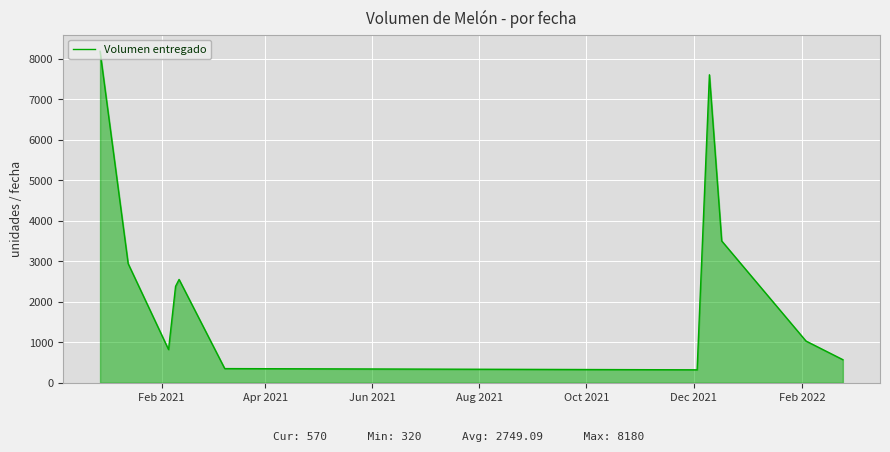

What is the minimum value shown in the chart?

320